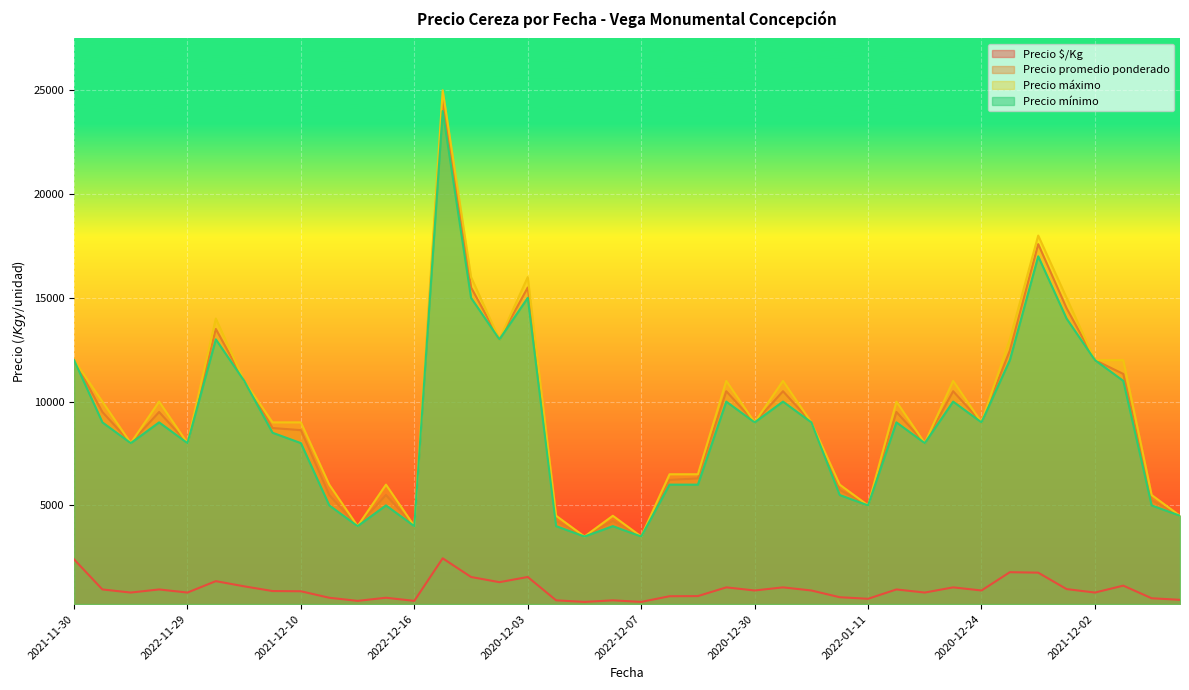

What is the highest value of the Precio promedio ponderado series?

24500